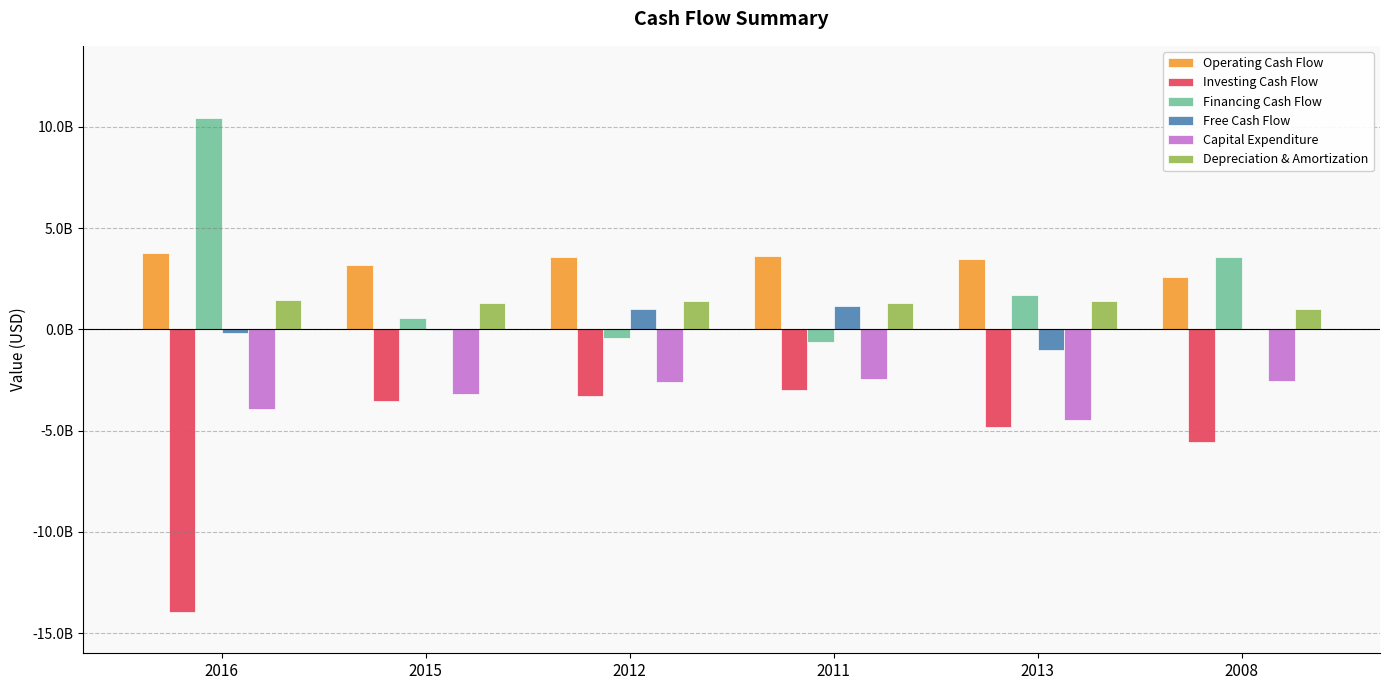

What are all the series names shown in the legend?

Operating Cash Flow, Investing Cash Flow, Financing Cash Flow, Free Cash Flow, Capital Expenditure, Depreciation & Amortization